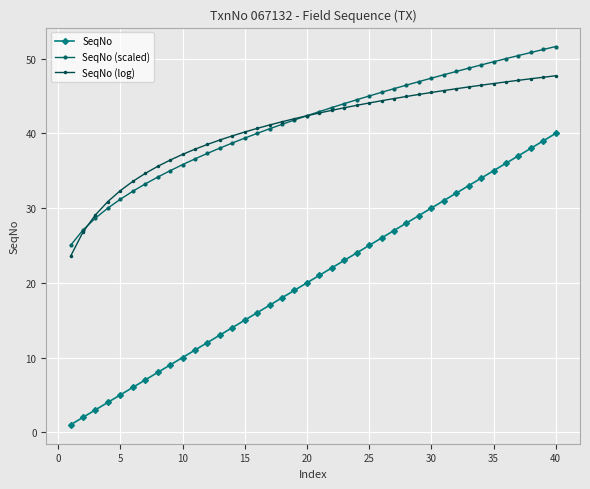

What are all the series names shown in the legend?

SeqNo, SeqNo (scaled), SeqNo (log)